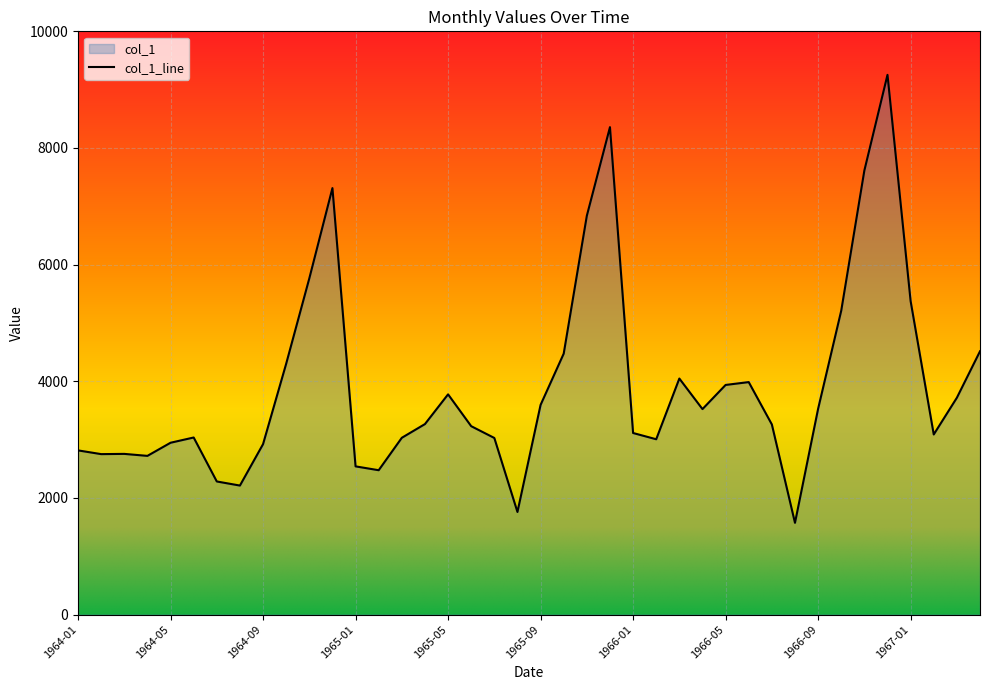

What is the sum of all values?

156934